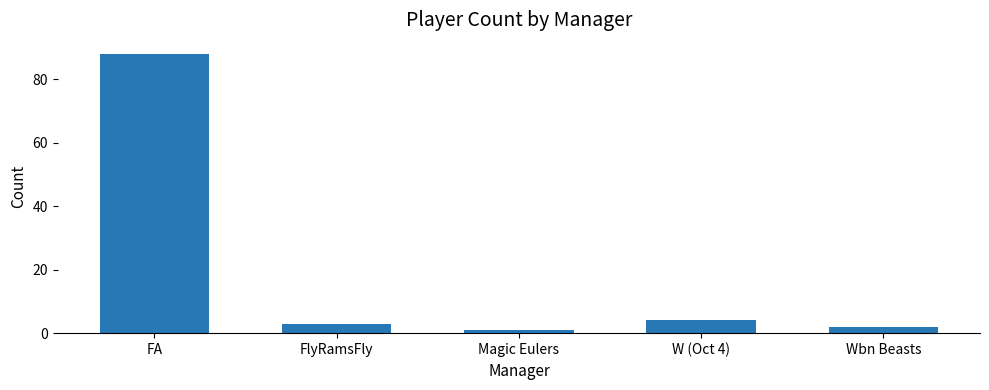

What is the difference between the maximum and minimum values?

87